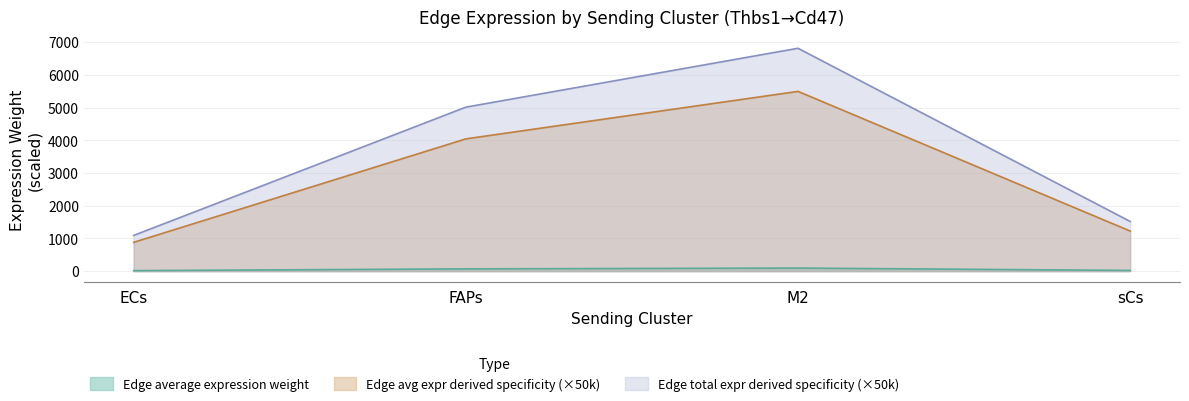

List the labels in order of Edge total expression weight value, largest first.

M2, FAPs, sCs, ECs